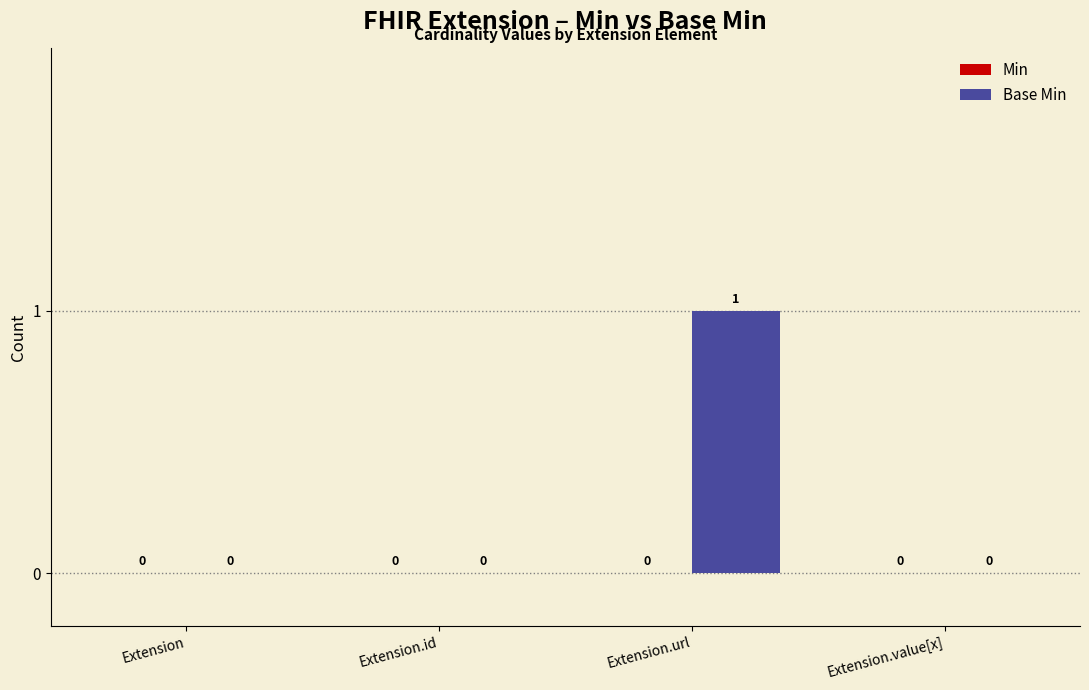

Between Extension.url and Extension.id, which is larger?

Extension.url